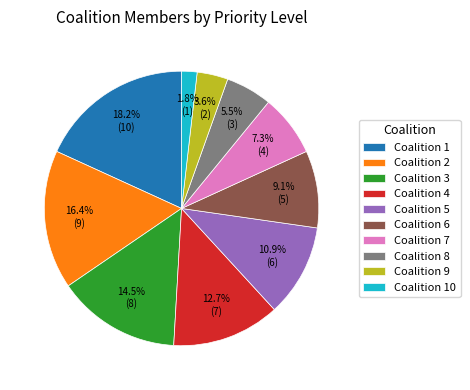

Does Coalition 3 account for over 50% of the chart?

No